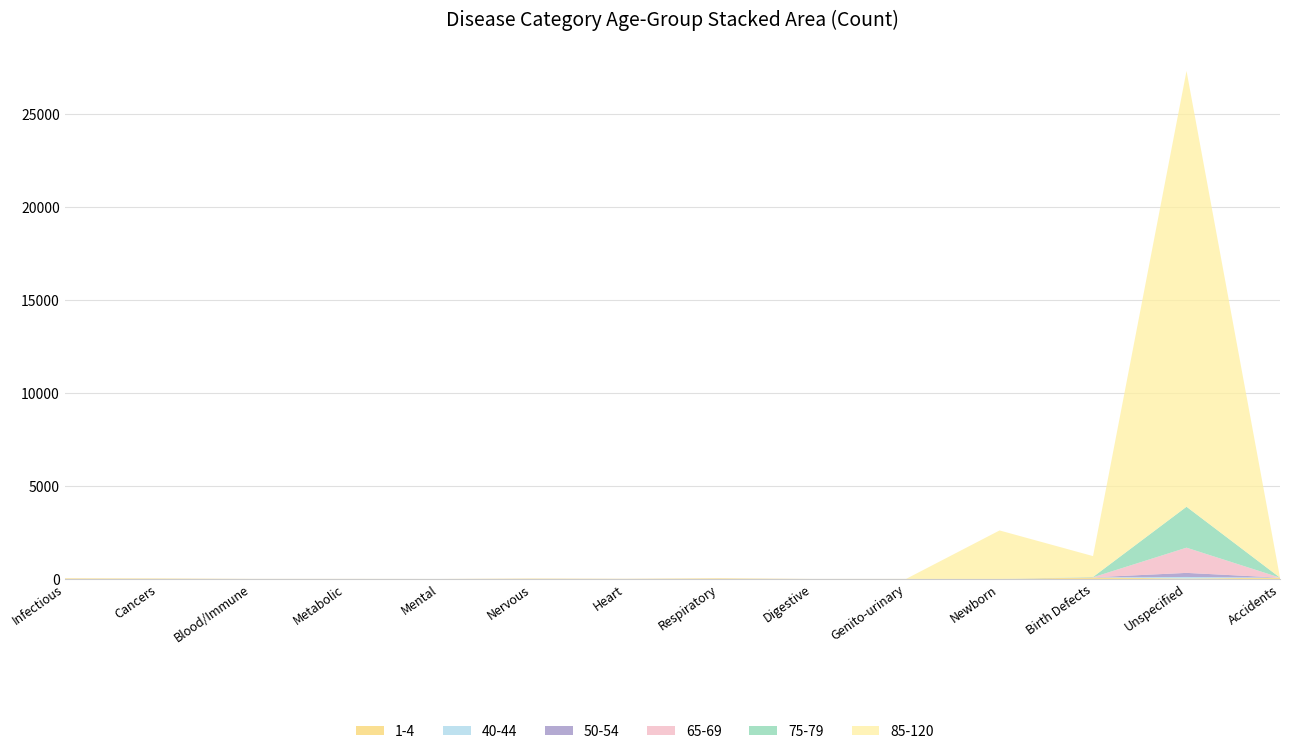

Reading right to left, transcribe all the data shown in this chart.

1-4: 71	23	82	0	3	2	35	10	22	1	4	4	25	34
40-44: 0	84	5	0	0	0	0	0	0	0	0	0	0	0
50-54: 0	220	1	0	0	0	0	0	0	0	0	0	0	0
65-69: 0	1356	3	0	0	0	0	0	0	0	0	0	0	0
75-79: 0	2200	17	0	0	0	0	0	0	0	0	0	0	0
85-120: 0	23434	1121	2609	0	0	0	0	0	0	0	0	0	0